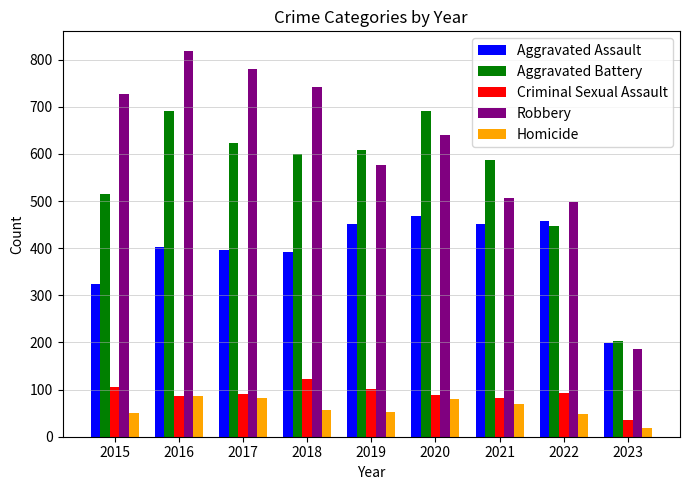

How many bars are there in each group?

5